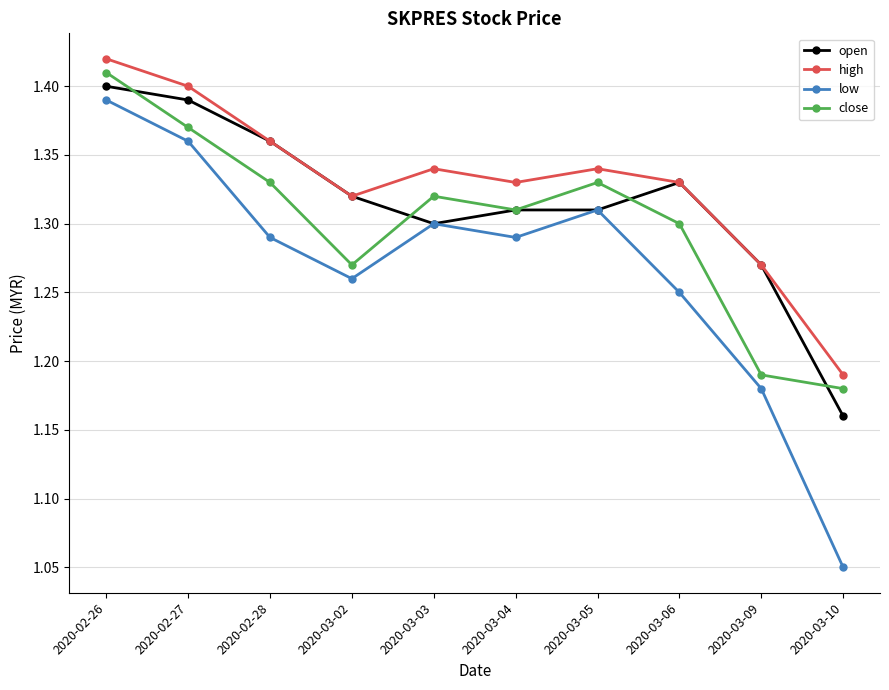

Rank the series by their average value, from lowest to highest.

low, close, open, high